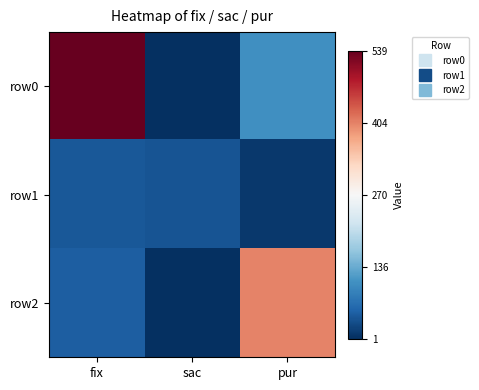

Reading right to left, list all the values displayed in this chart.

row0: pur=104	sac=1	fix=539
row1: pur=10	sac=37	fix=42
row2: pur=404	sac=1	fix=49